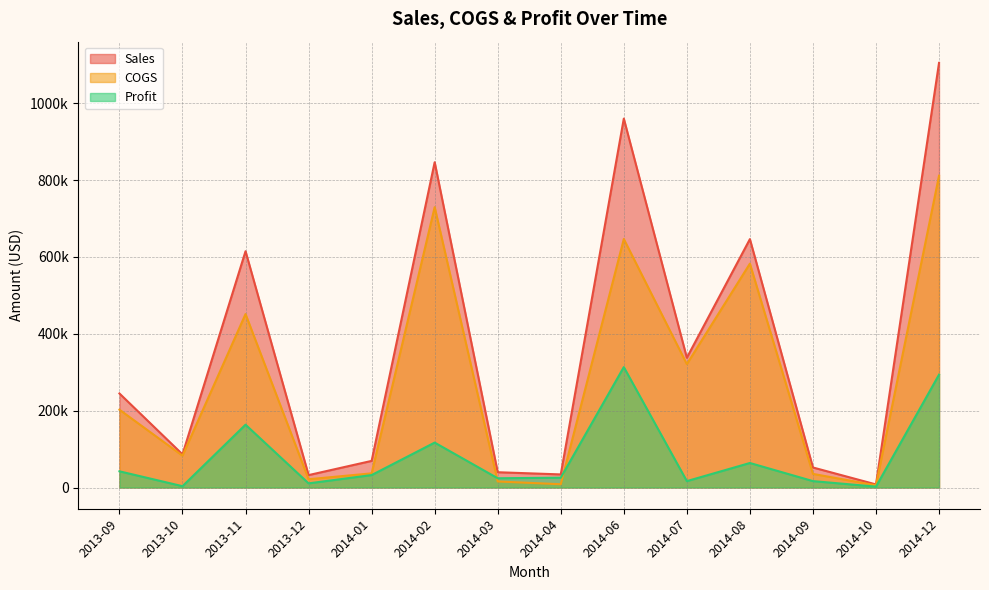

Does the chart have visible grid lines?

Yes